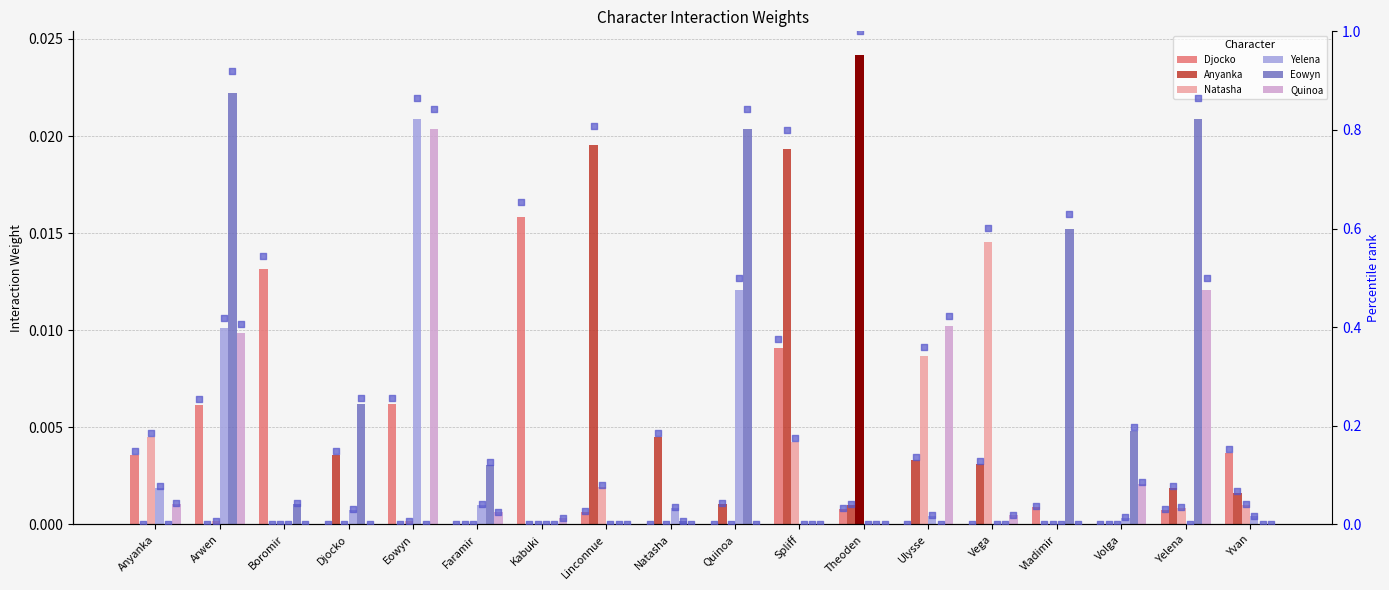

Which series has the widest spread of Y values?

Natasha